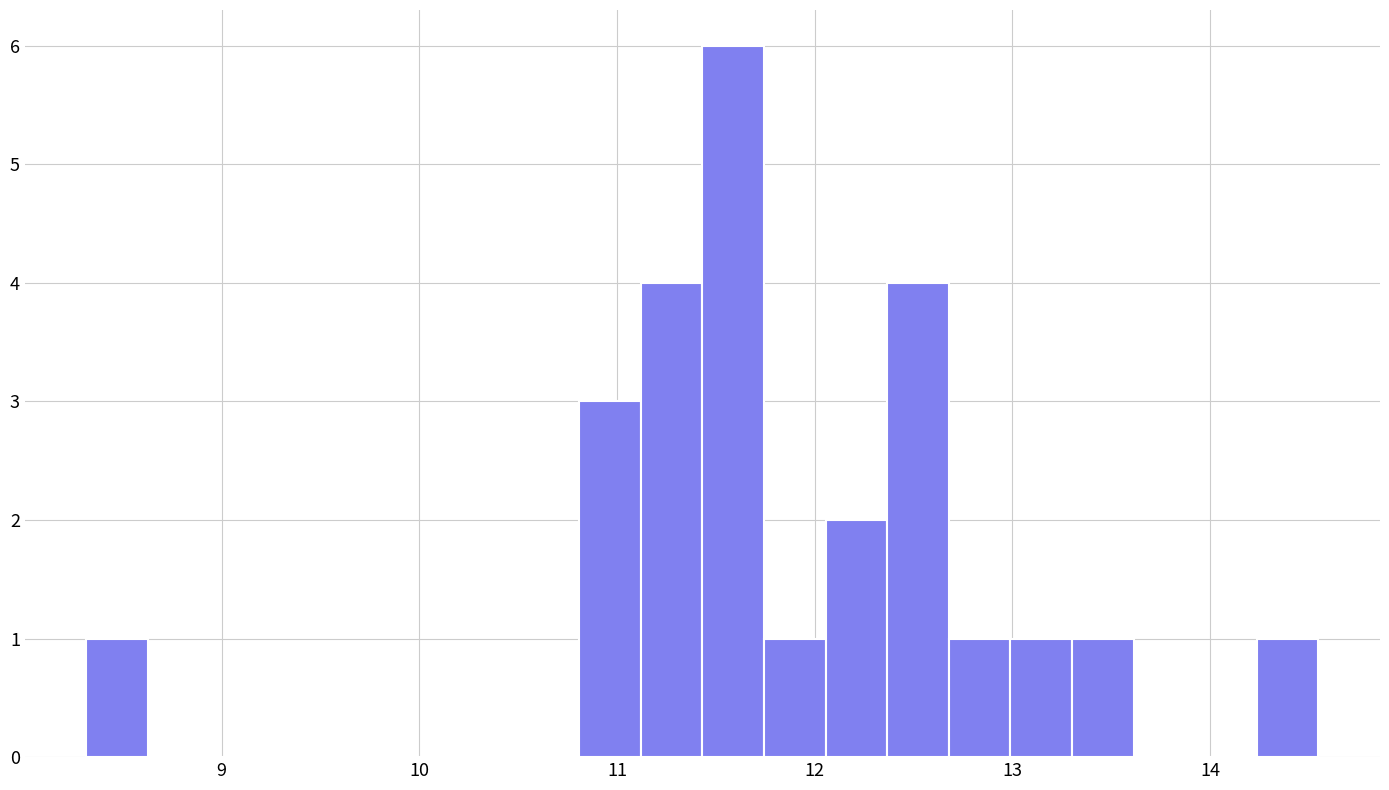

Around what value on the x-axis is the tallest bar? Give the approximate position of its centre, as read against the axis.

11.6